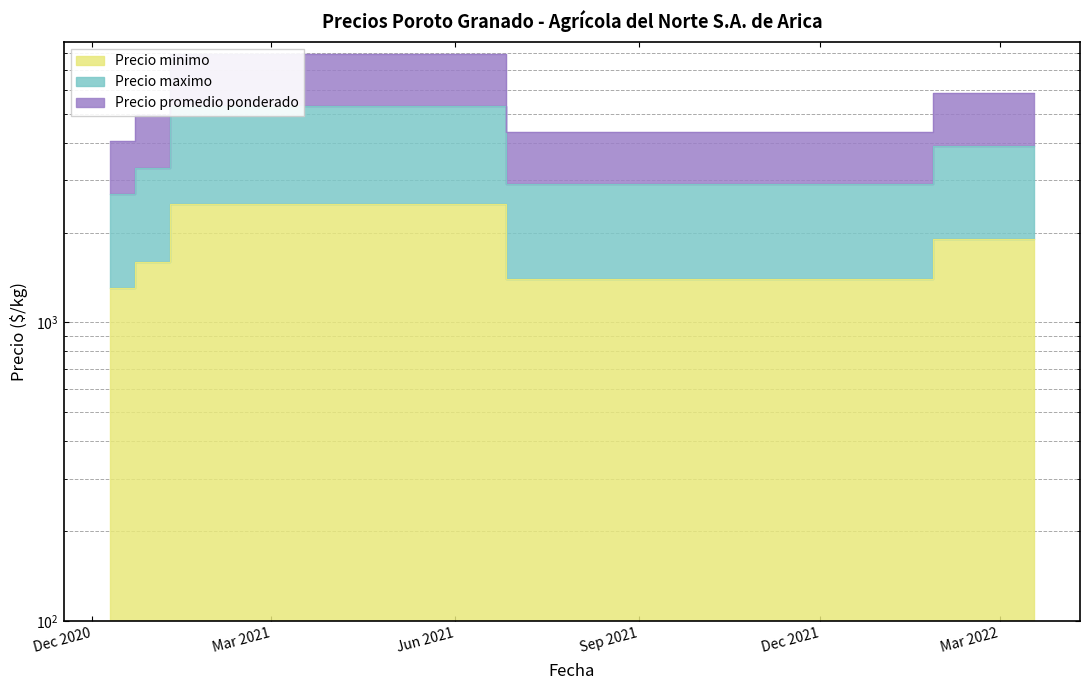

How many interior local valleys does the Precio maximo series have?

1